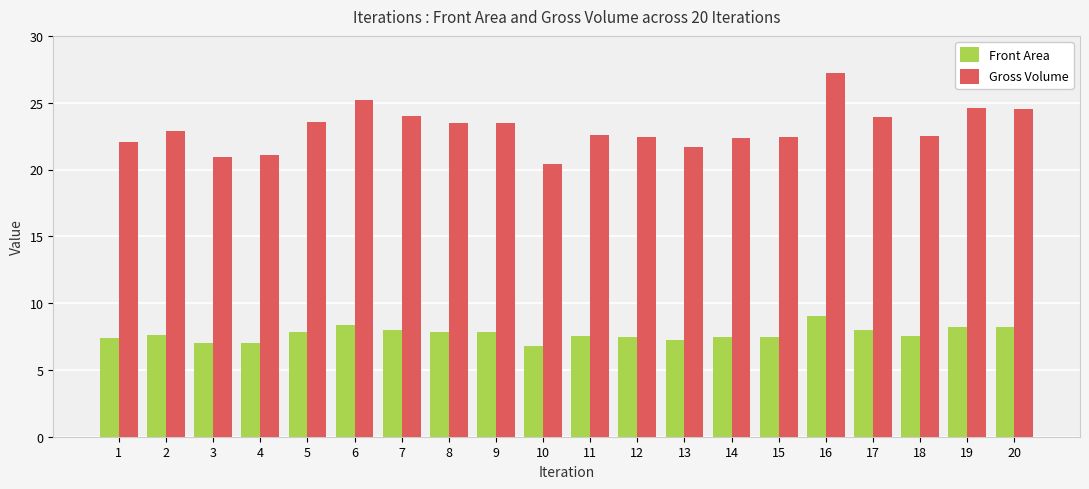

What is the lowest value of the Front Area series?

6.8